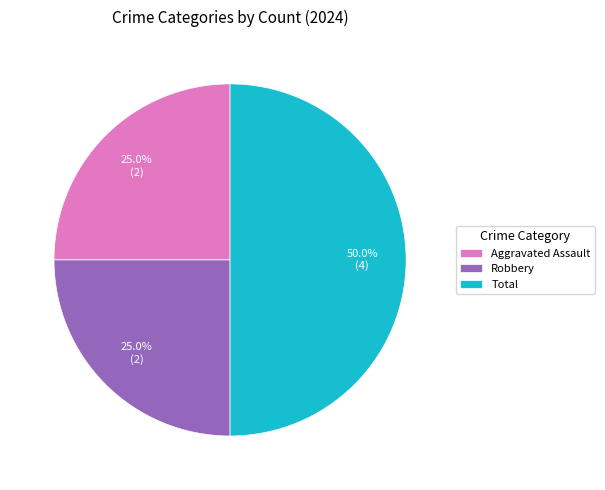

What is the largest slice in the pie chart?

Total